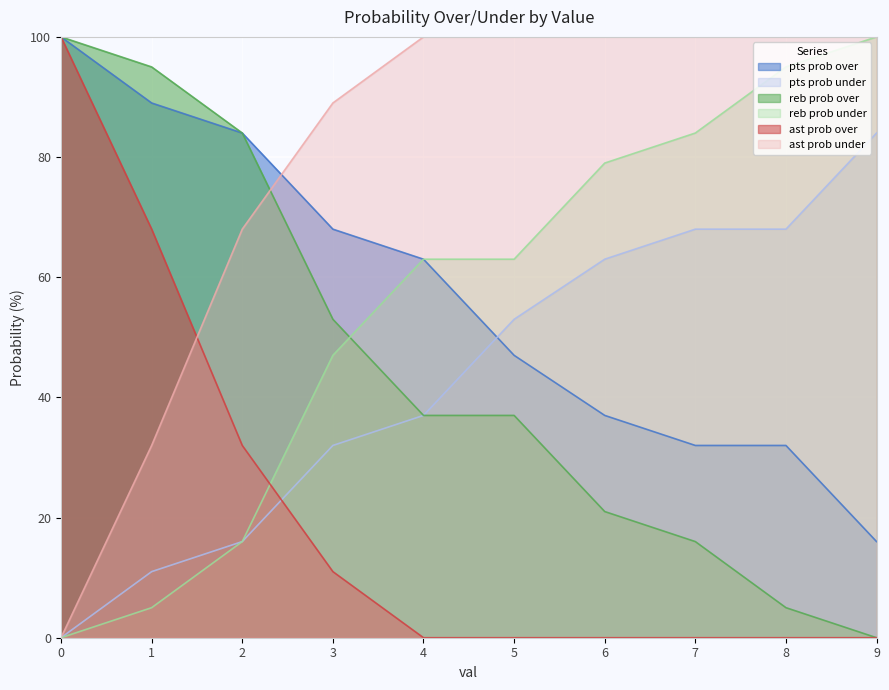

True or false: pts prob over and reb prob under cross at least once.

False